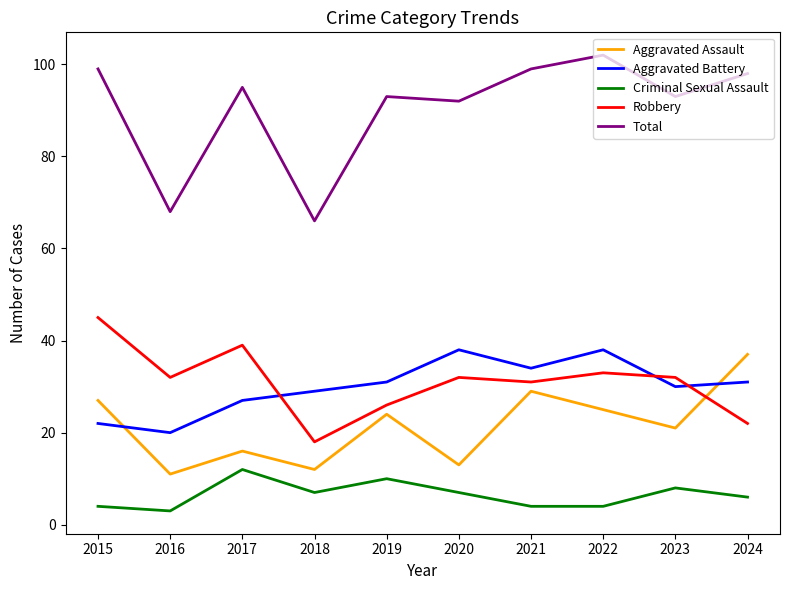

True or false: Aggravated Battery and Total cross at least once.

False